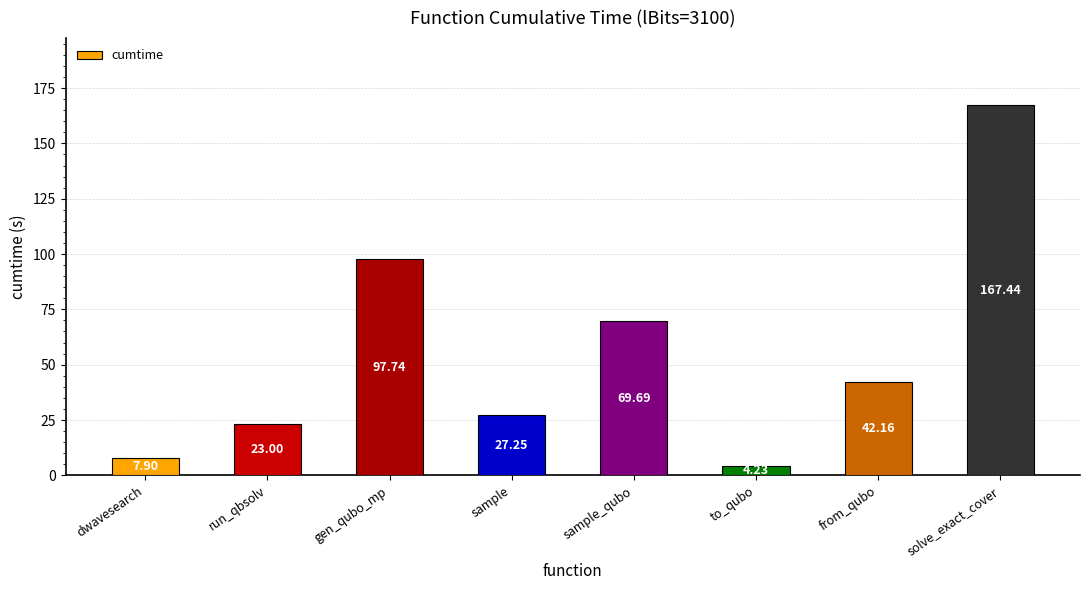

What is the change in value from dwavesearch to sample?

+19.4